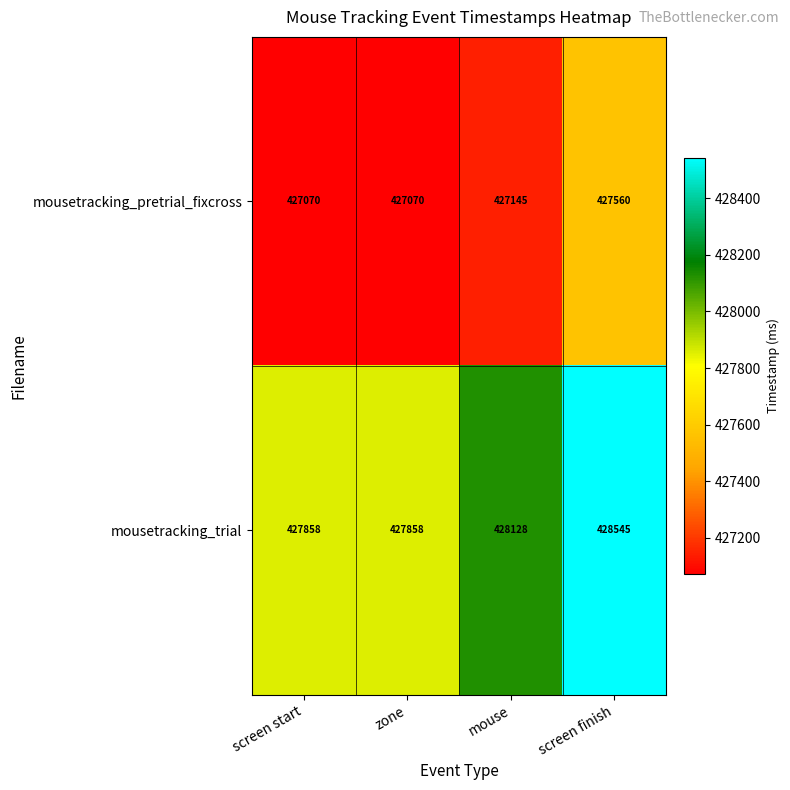

Count the mousetracking_pretrial_fixcross values in the range 427070 to 427560.

4